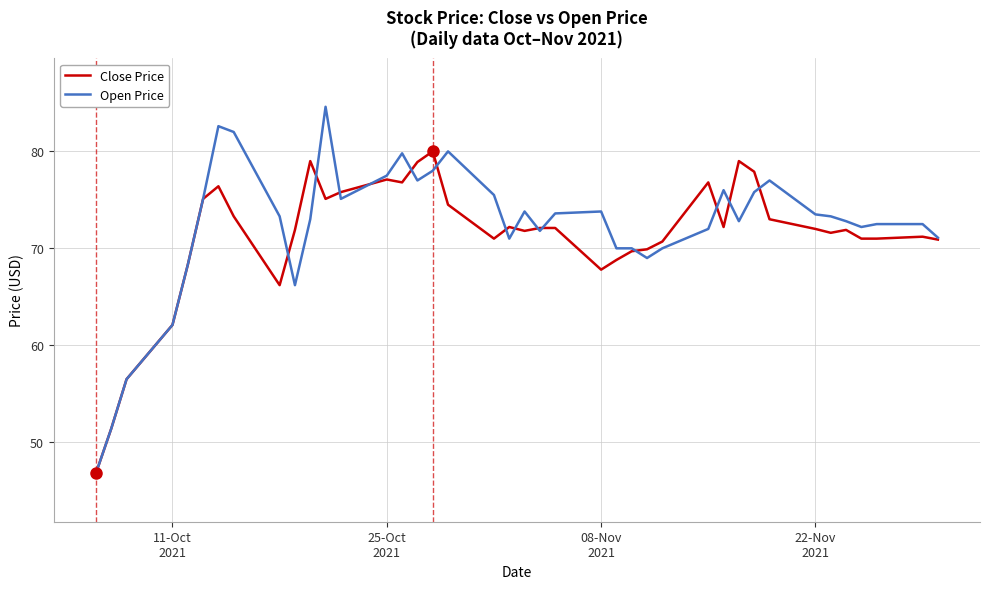

Which series has the largest range (max minus min)?

Open Price